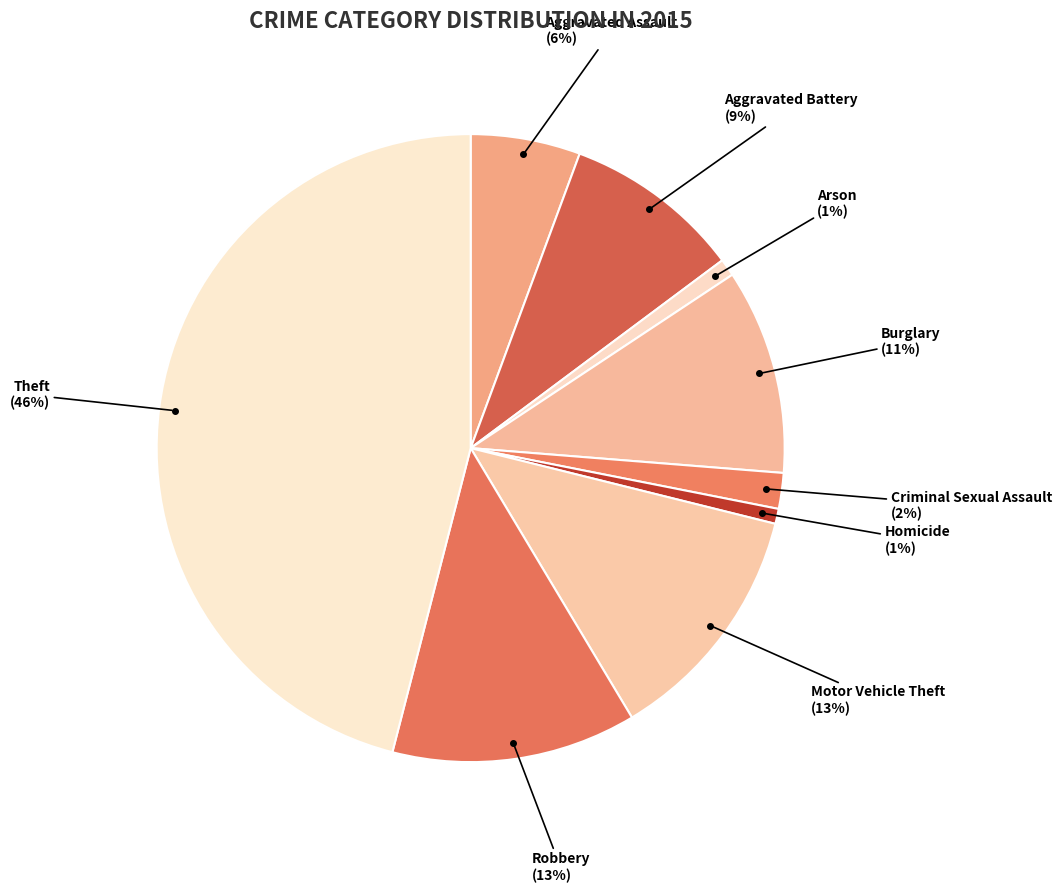

What is the largest slice in the pie chart?

Theft